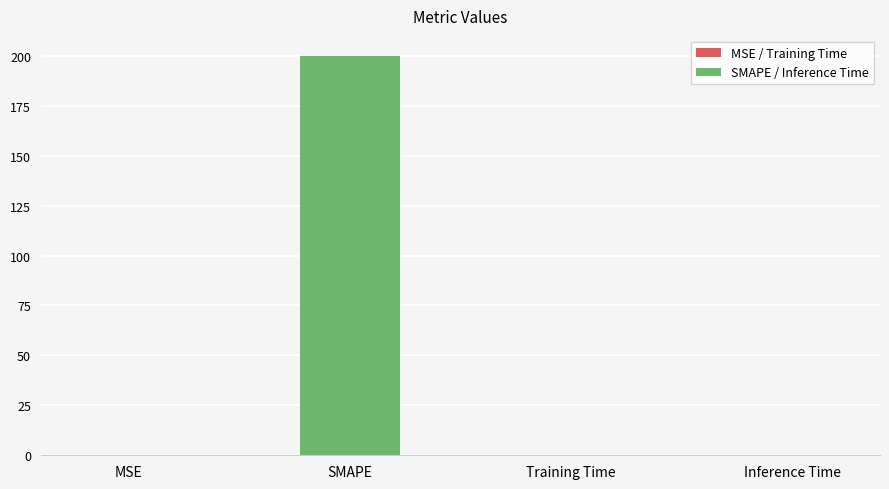

Count the number of data series in this chart.

1